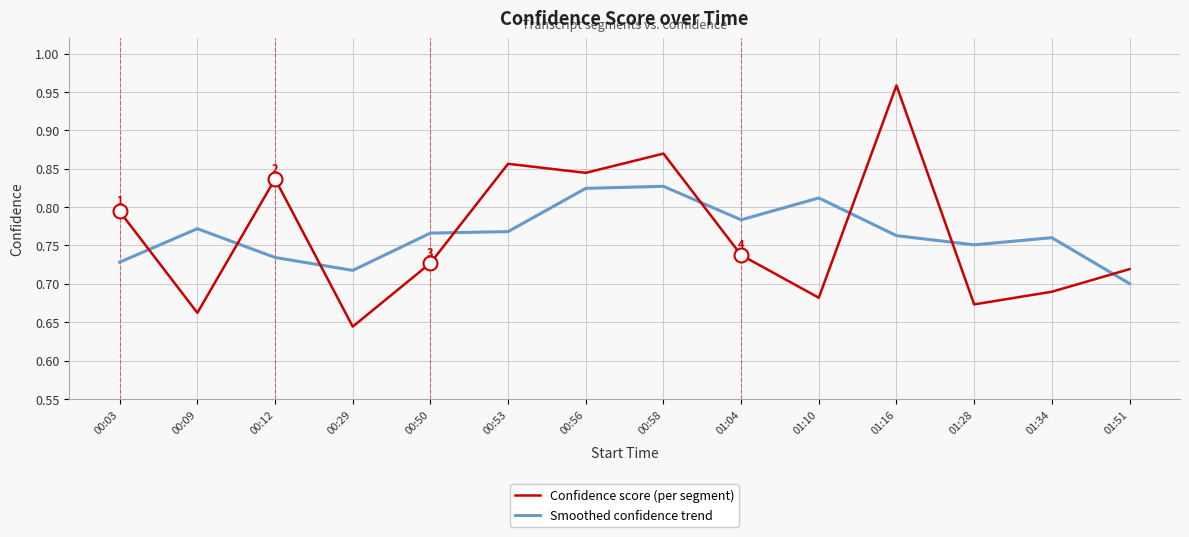

List the labels in order of Confidence score (per segment) value, largest first.

01:16, 00:58, 00:53, 00:56, 00:12, 00:03, 01:04, 00:50, 01:51, 01:34, 01:10, 01:28, 00:09, 00:29